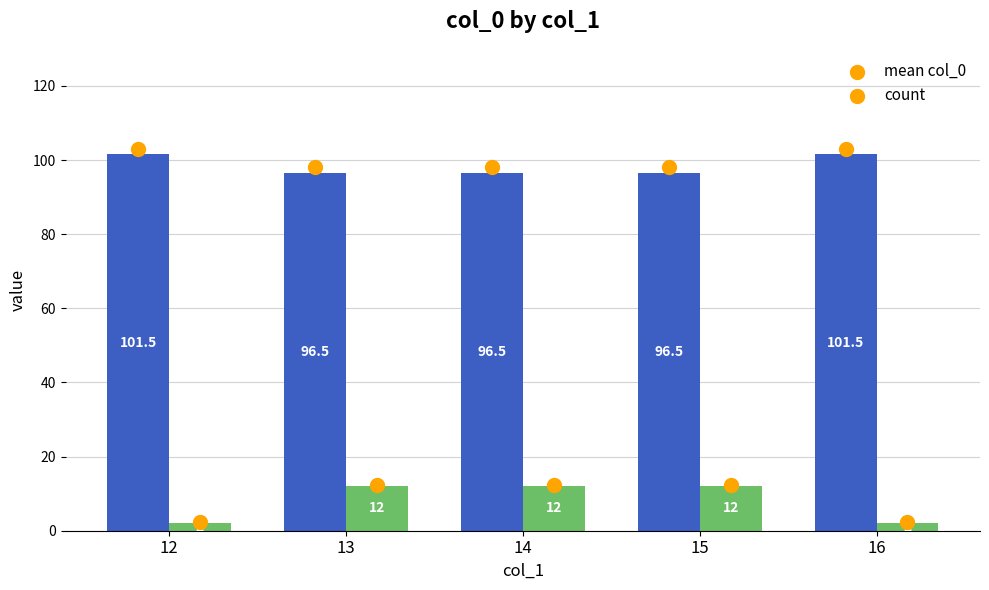

Which series contains the highest Y value?

mean col_0